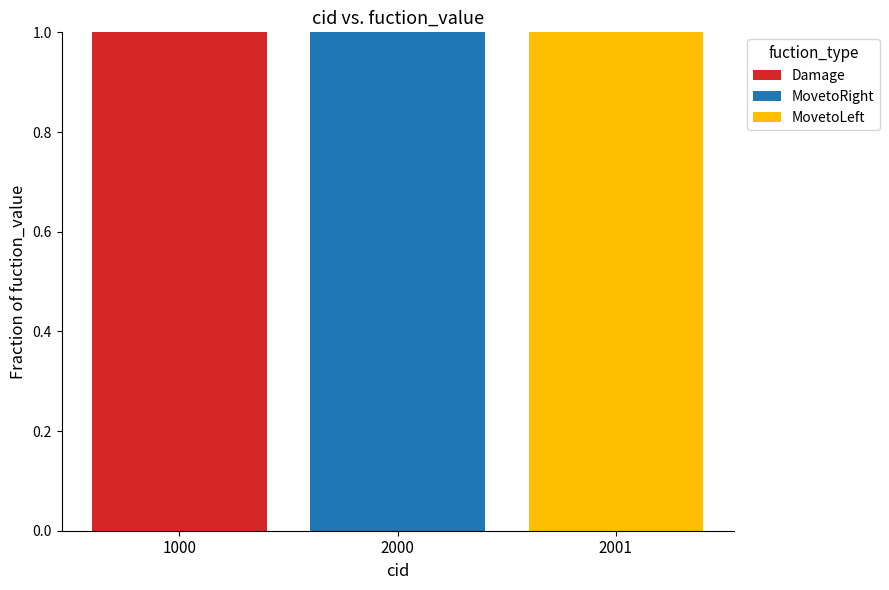

Does the chart contain stacked bars?

Yes